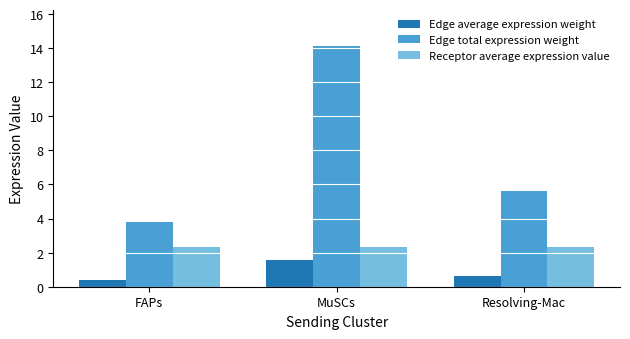

At MuSCs, list the series in order from smallest to largest.

Edge average expression weight, Receptor average expression value, Edge total expression weight